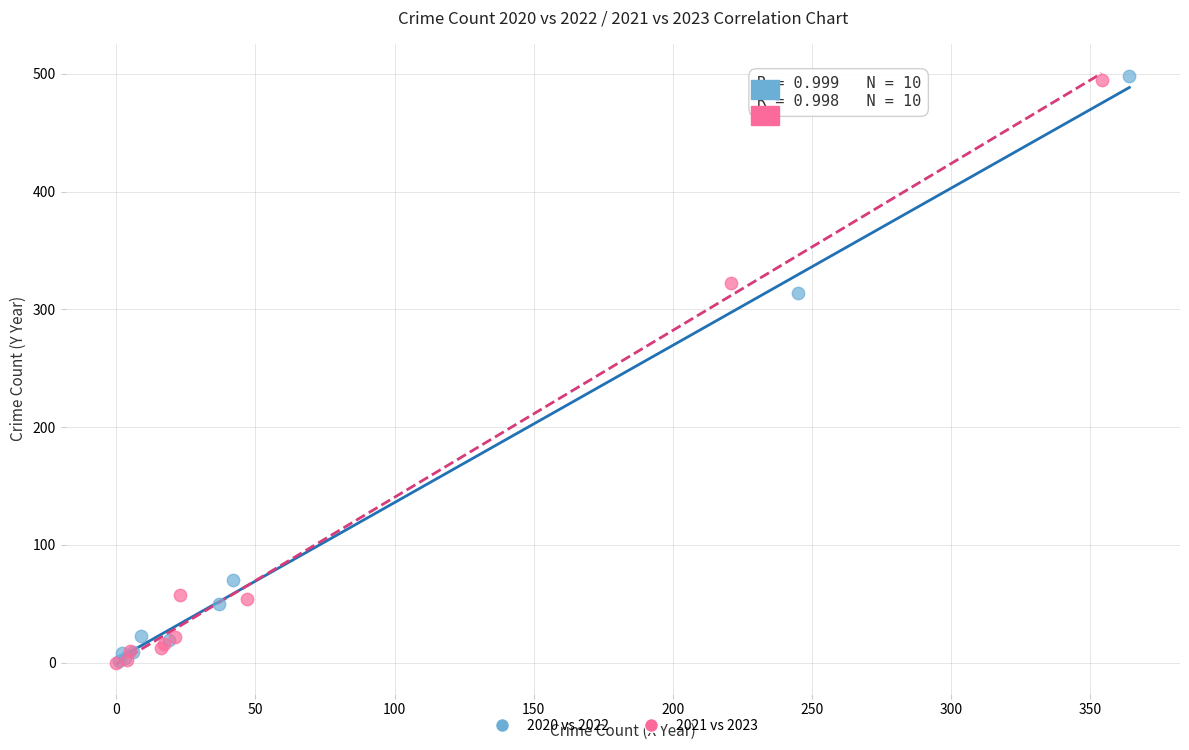

Which series has the largest Y range (max minus min)?

2020 vs 2022